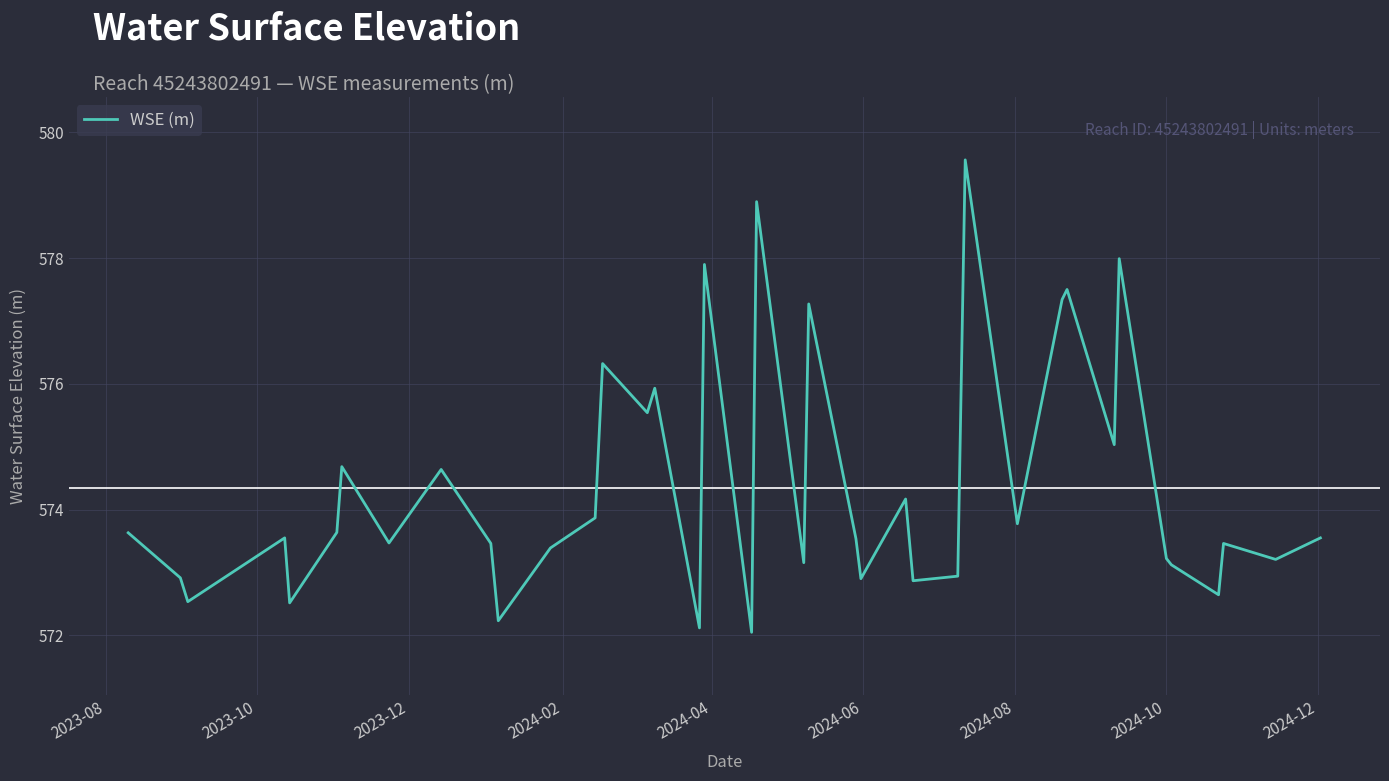

What is the maximum value shown in the chart?

579.6